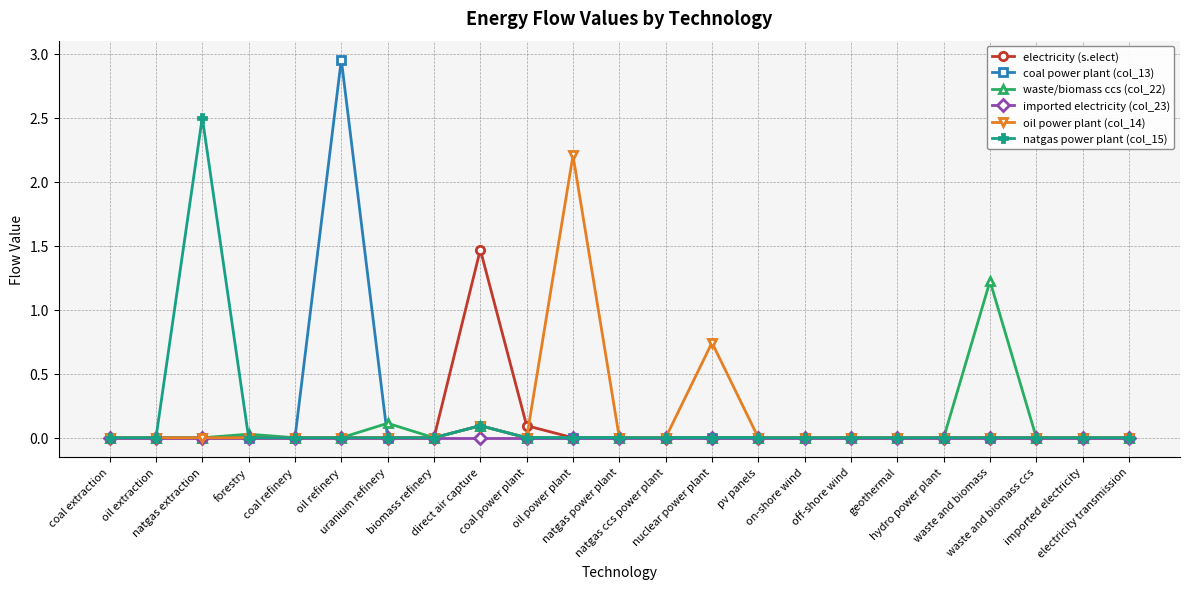

True or false: waste/biomass ccs (col_22) and imported electricity (col_23) intersect in this chart.

False